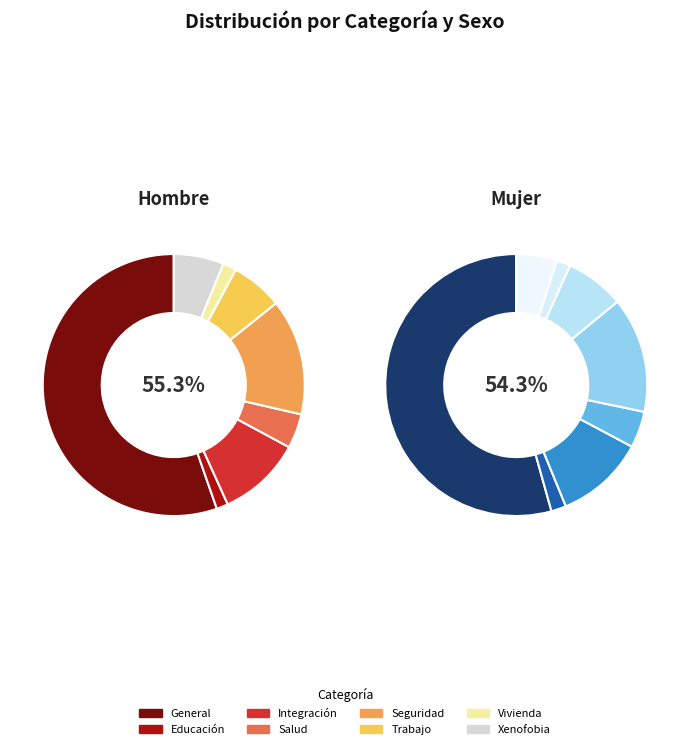

Rank the series by their maximum value, from highest to lowest.

Hombre, Mujer